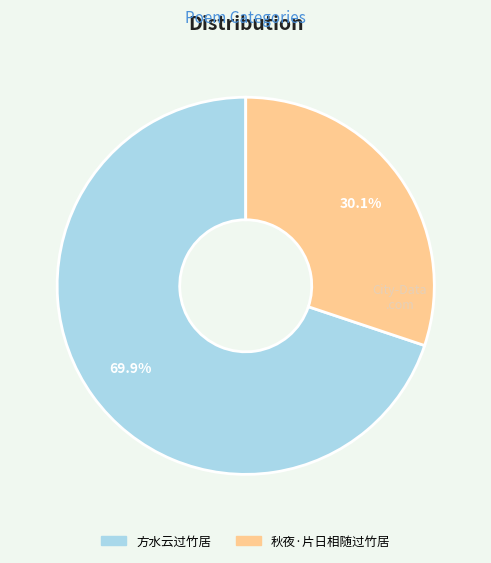

Which category accounts for the majority?

方水云过竹居